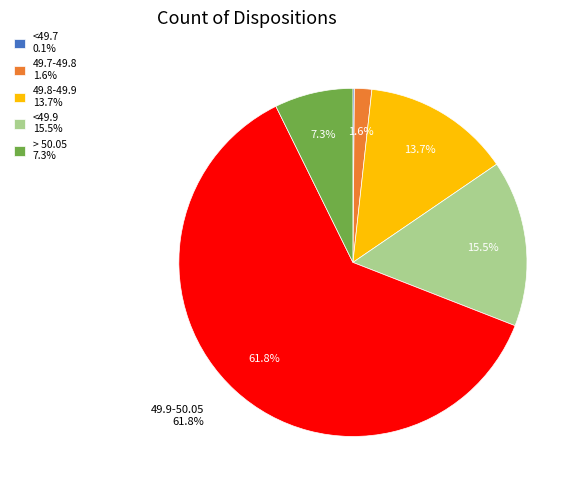

Does any single category account for the majority?

Yes